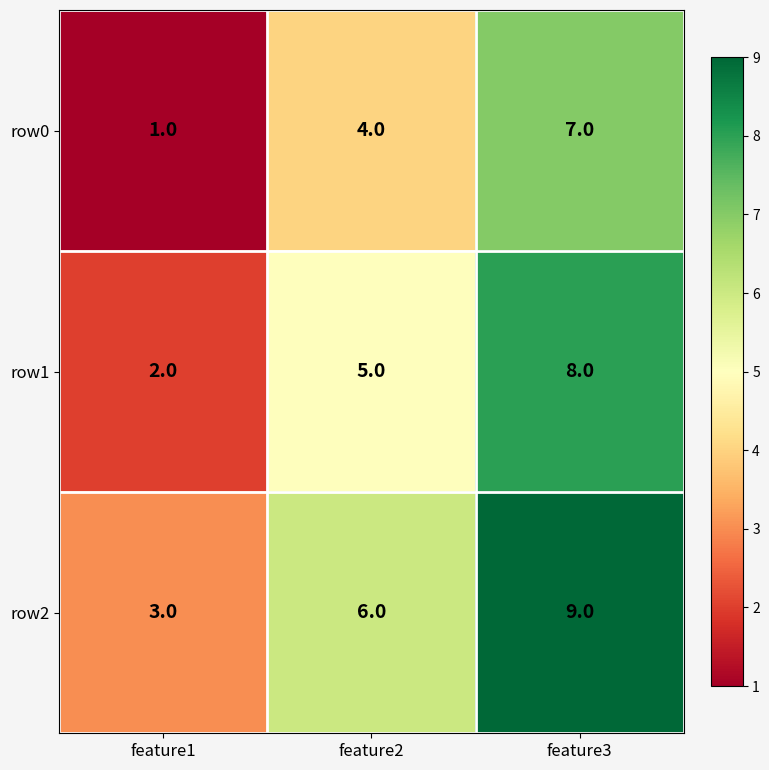

Which label corresponds to the largest value in the chart?

feature3